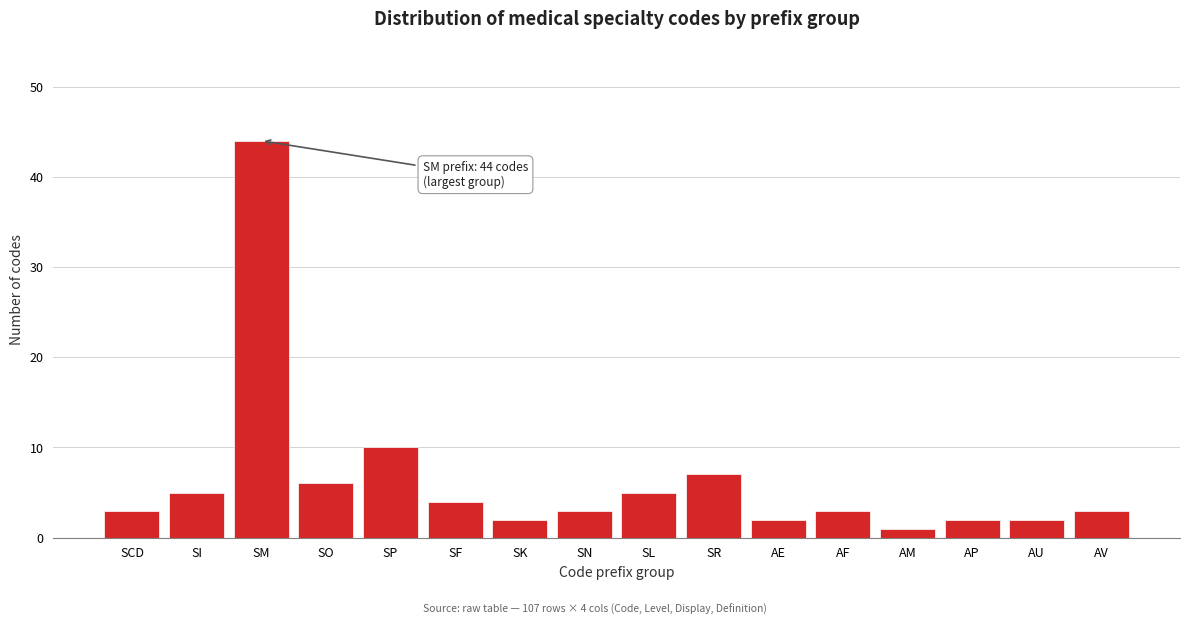

Reading left to right, what are all the values shown in this chart?

SCD=3	SI=5	SM=44	SO=6	SP=10	SF=4	SK=2	SN=3	SL=5	SR=7	AE=2	AF=3	AM=1	AP=2	AU=2	AV=3